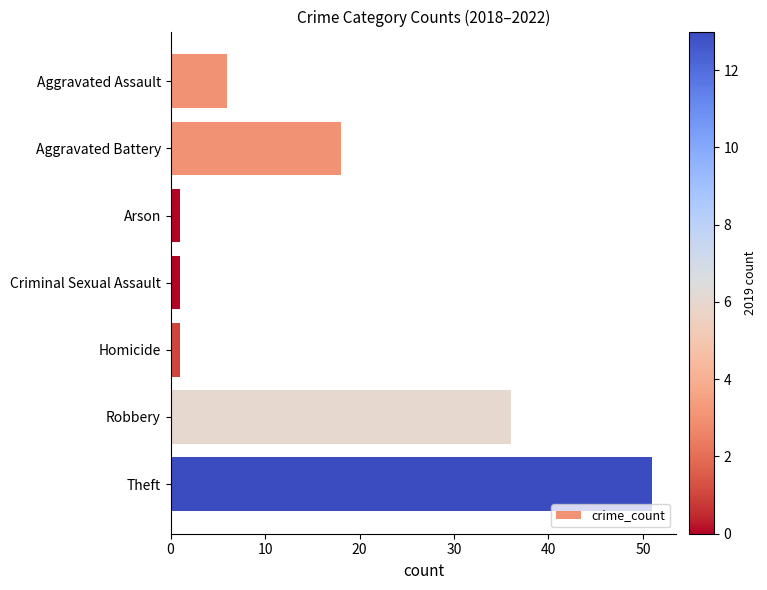

How many series are shown in this chart?

1